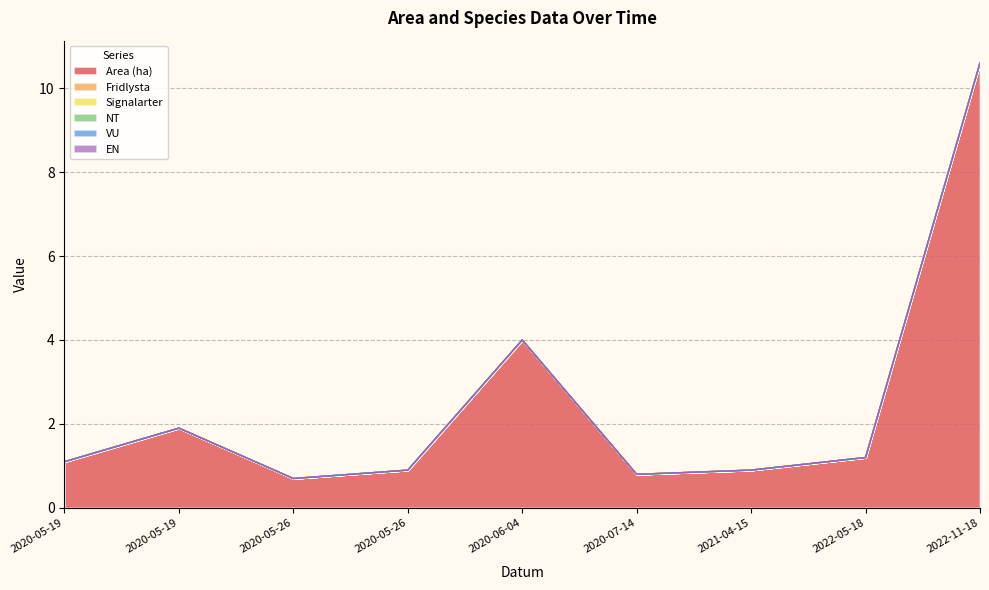

How many lines are shown in the chart?

6